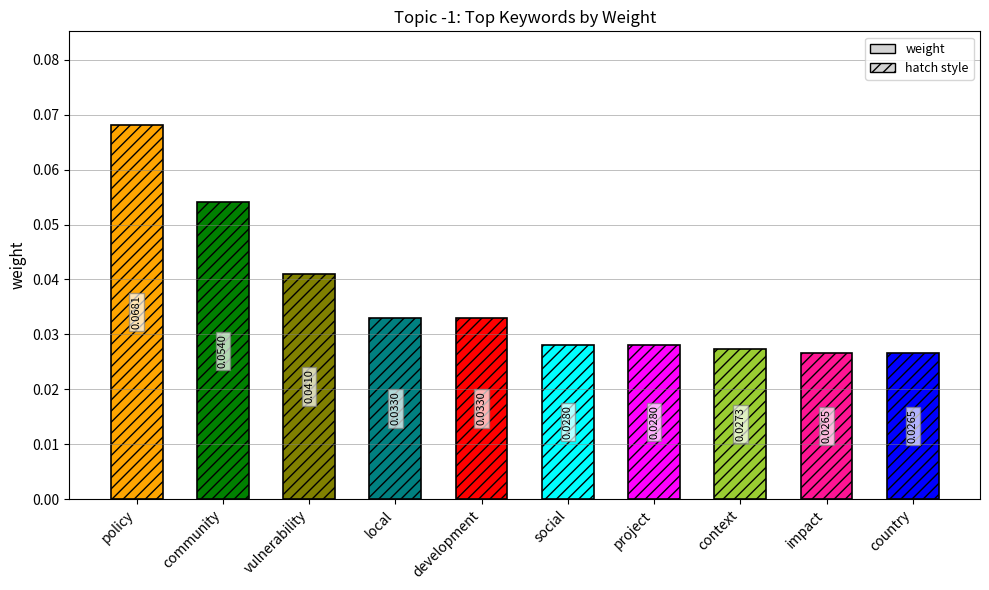

Which label corresponds to the largest value in the chart?

policy